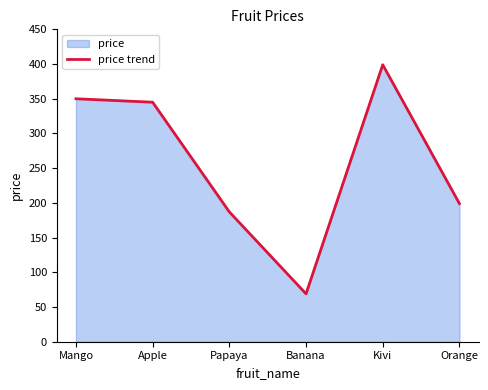

What is the average value?

258